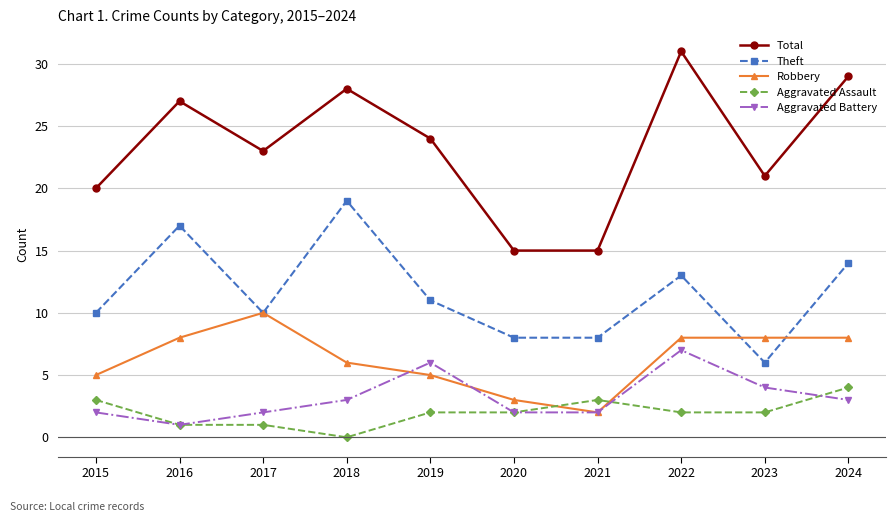

Between 2017 and 2023, which series saw the biggest shift?

Theft